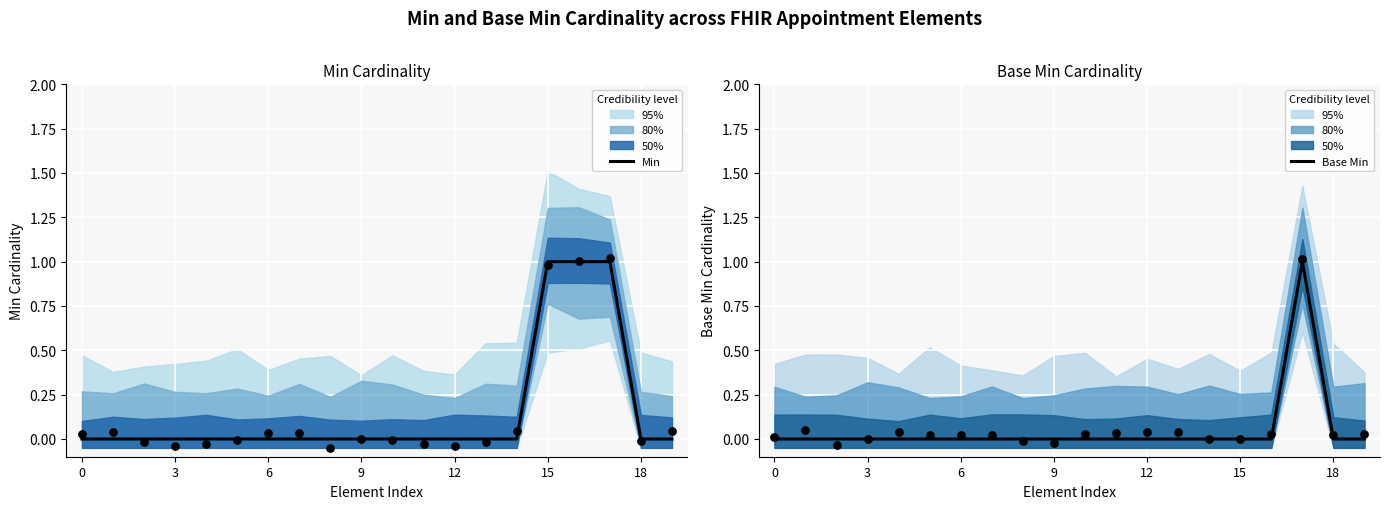

Which series has the largest Y range (max minus min)?

Min